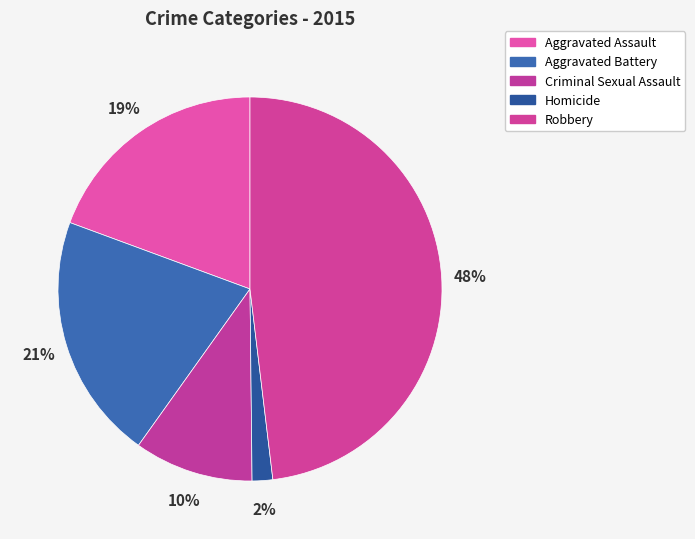

Which slice is the smallest?

Homicide